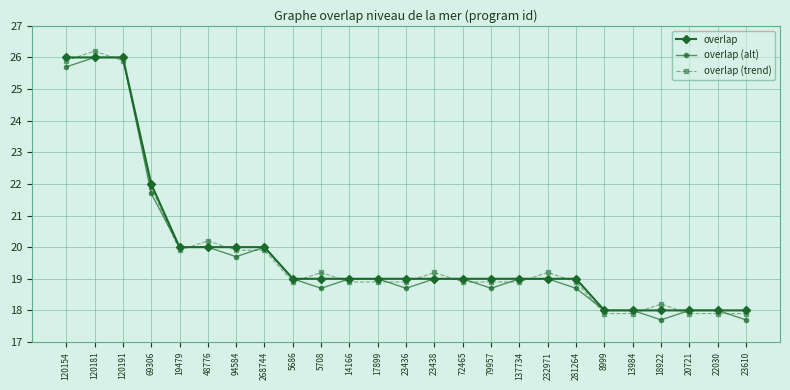

At which category does the chart reach its peak across all series?

120181